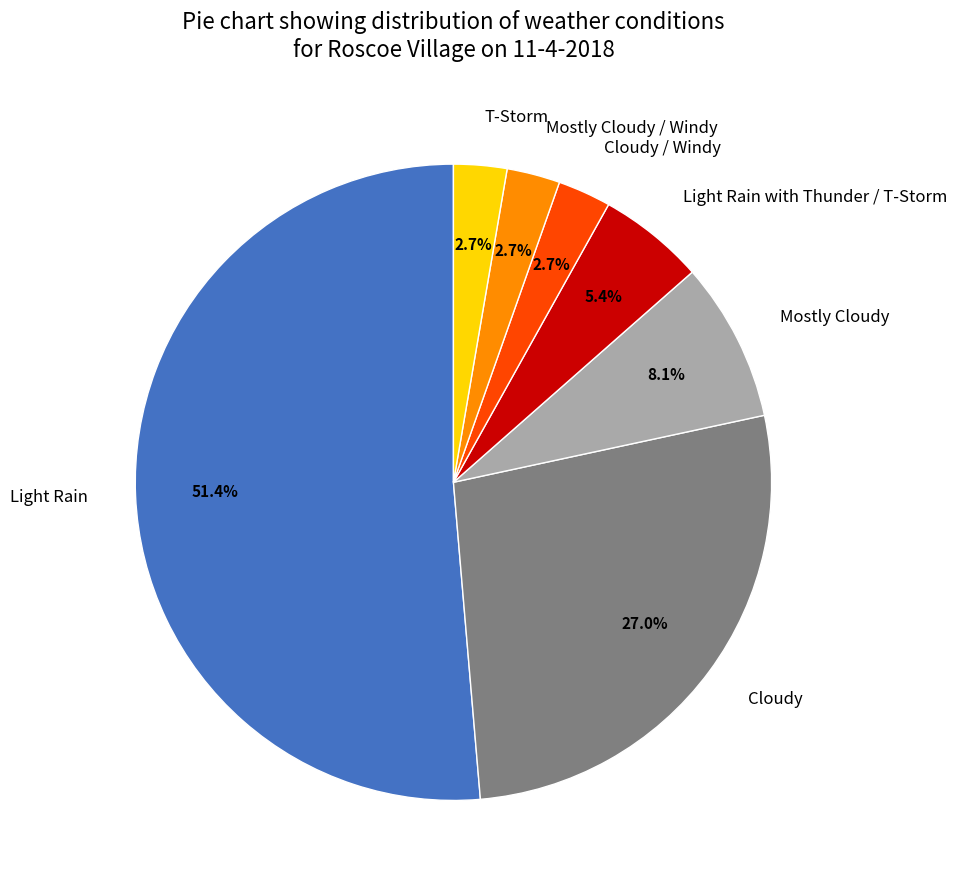

Count the number of slices in the pie.

7